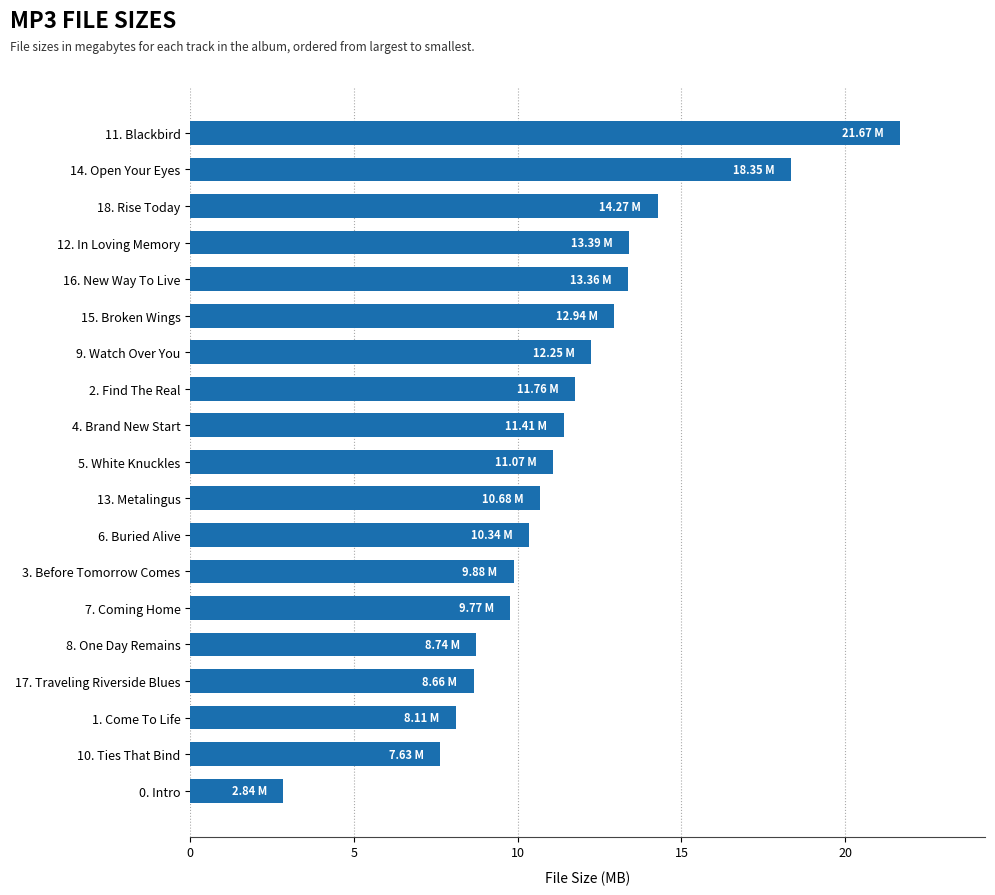

How many bars are there in total?

19